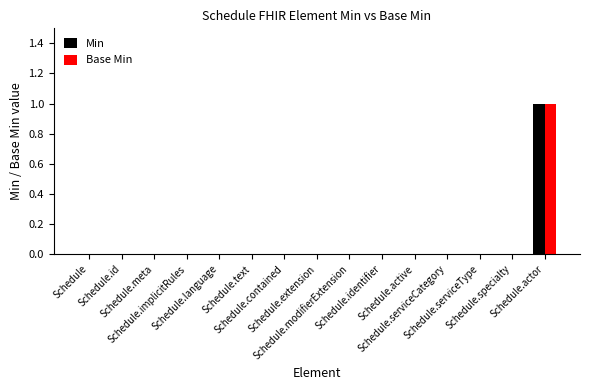

What is the highest value of the Base Min series?

1